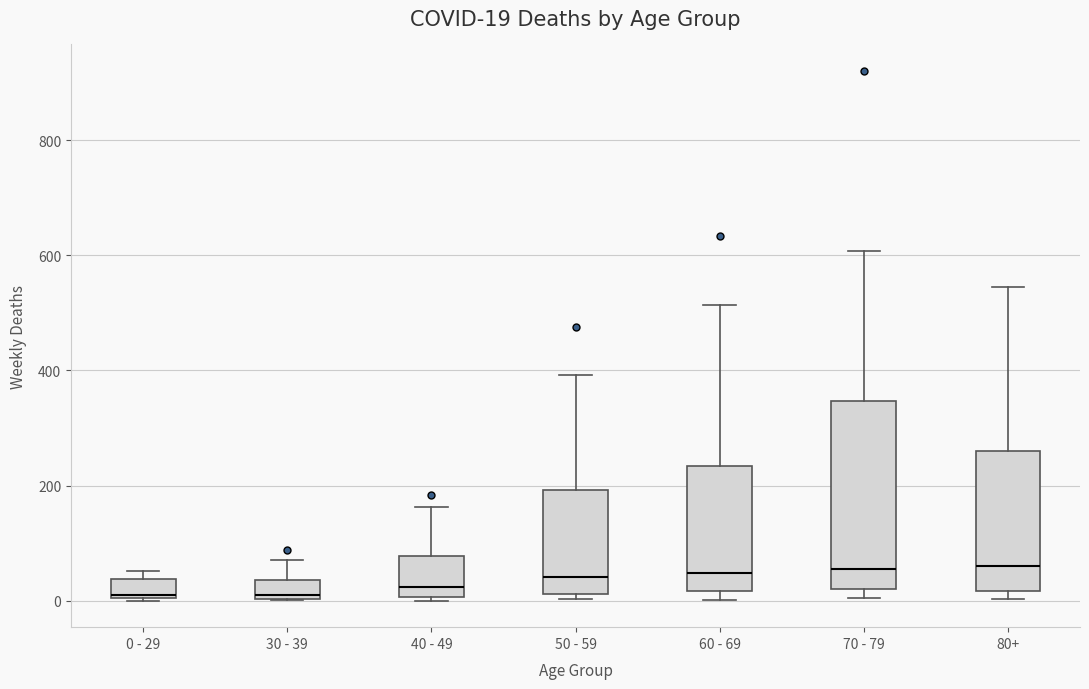

Comparing the boxes themselves (not the whiskers), which one is the tallest?

70 - 79